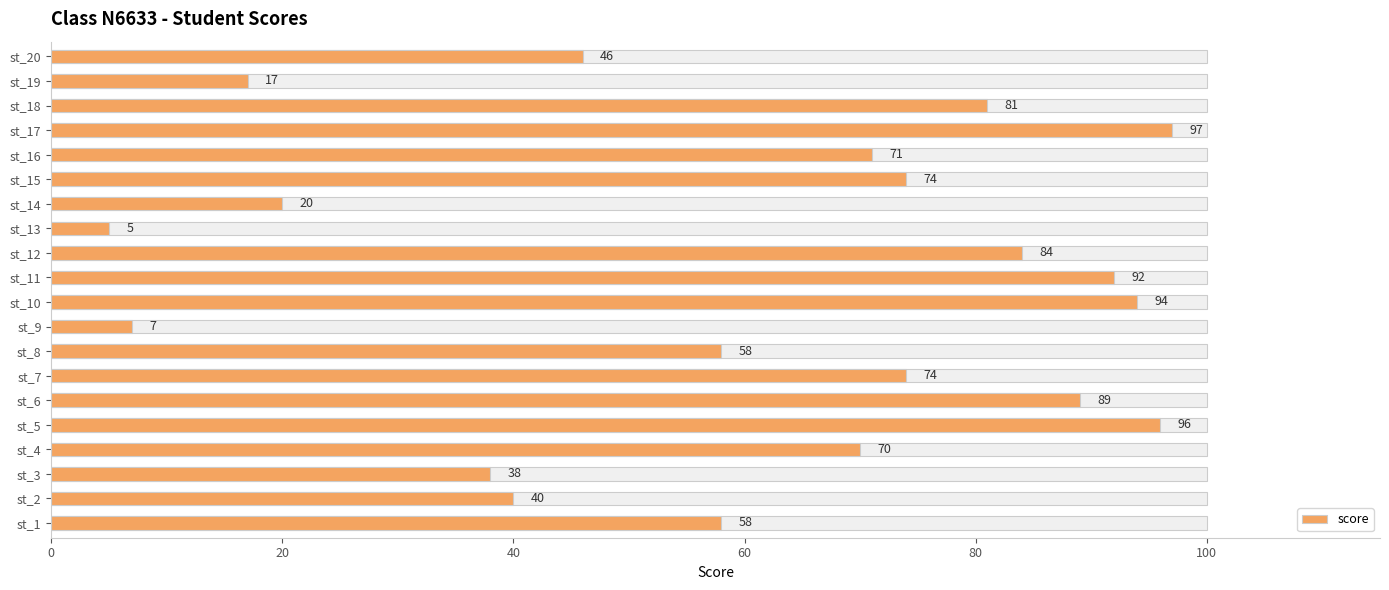

What is the difference between the maximum and minimum values?

92